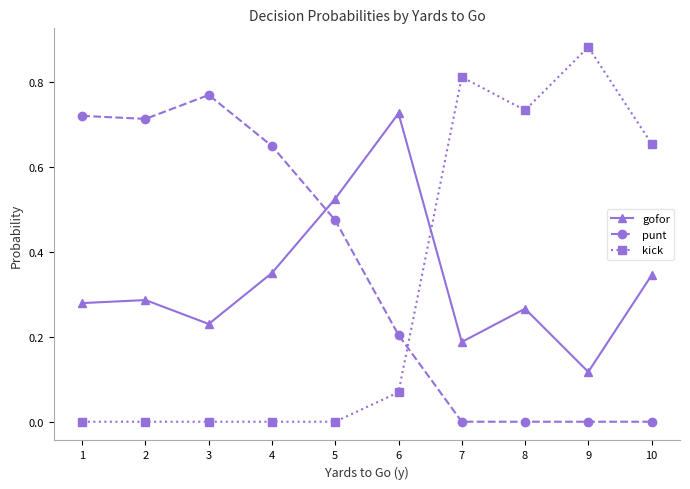

The value of kick at 5 is -0.5. True or false?

False